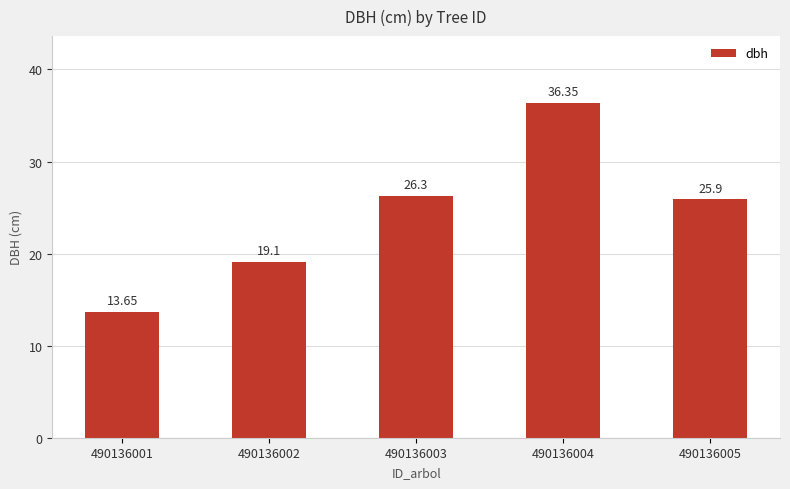

List the labels in order of value, smallest first.

490136001, 490136002, 490136005, 490136003, 490136004